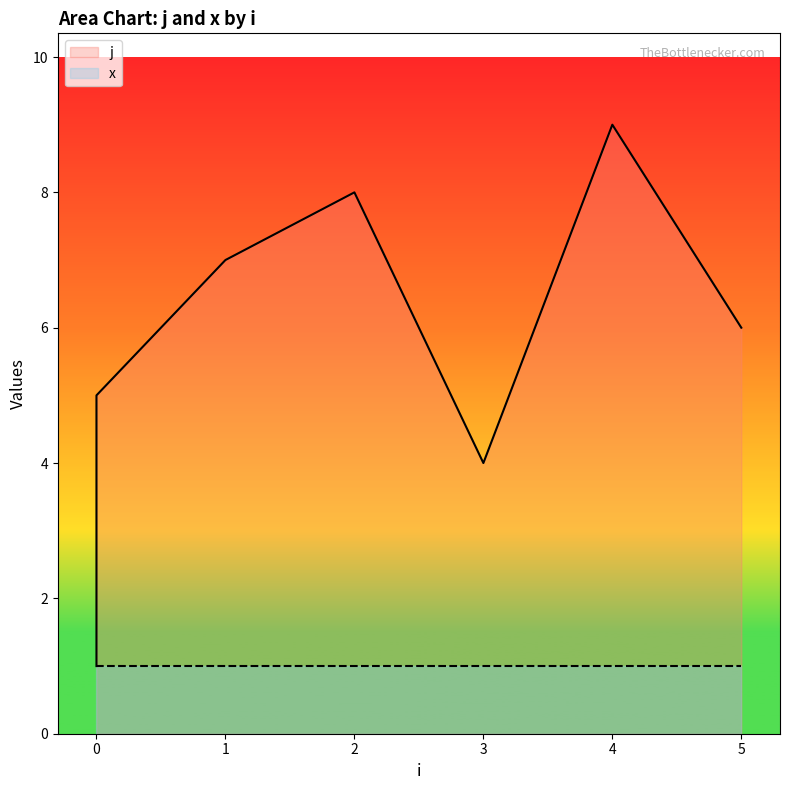

The value at 3 is 2. True or false?

False